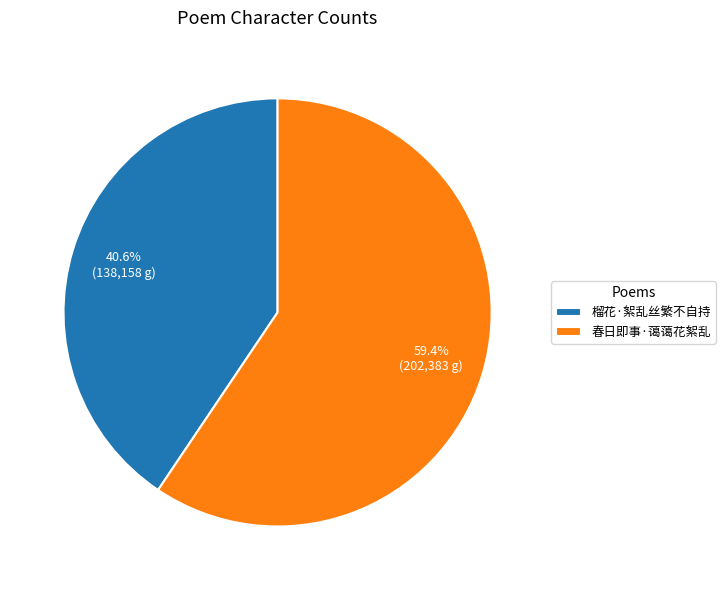

Is it true that 春日即事·蔼蔼花絮乱 is 53% of the pie?

False